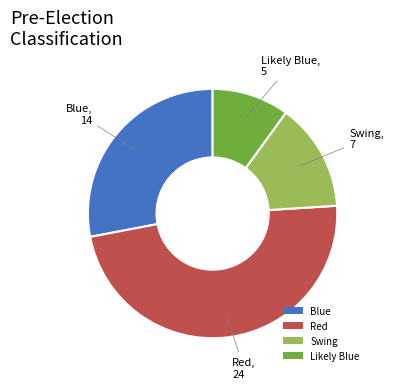

Rank the categories by value from highest to lowest.

Red, Blue, Swing, Likely Blue